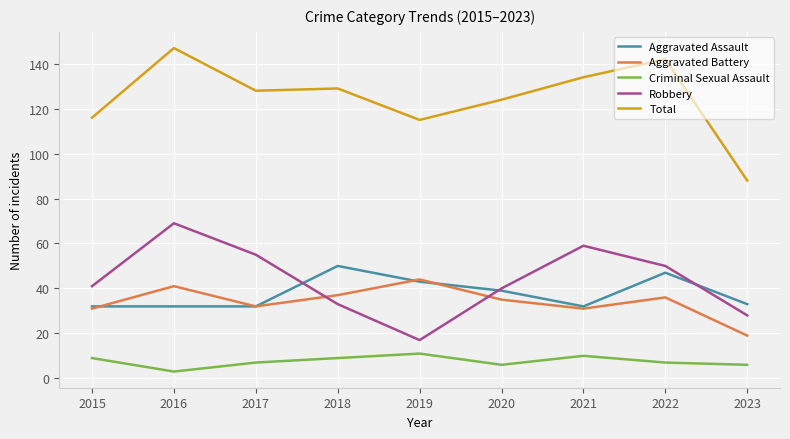

At which category does Robbery reach its first local peak?

2016